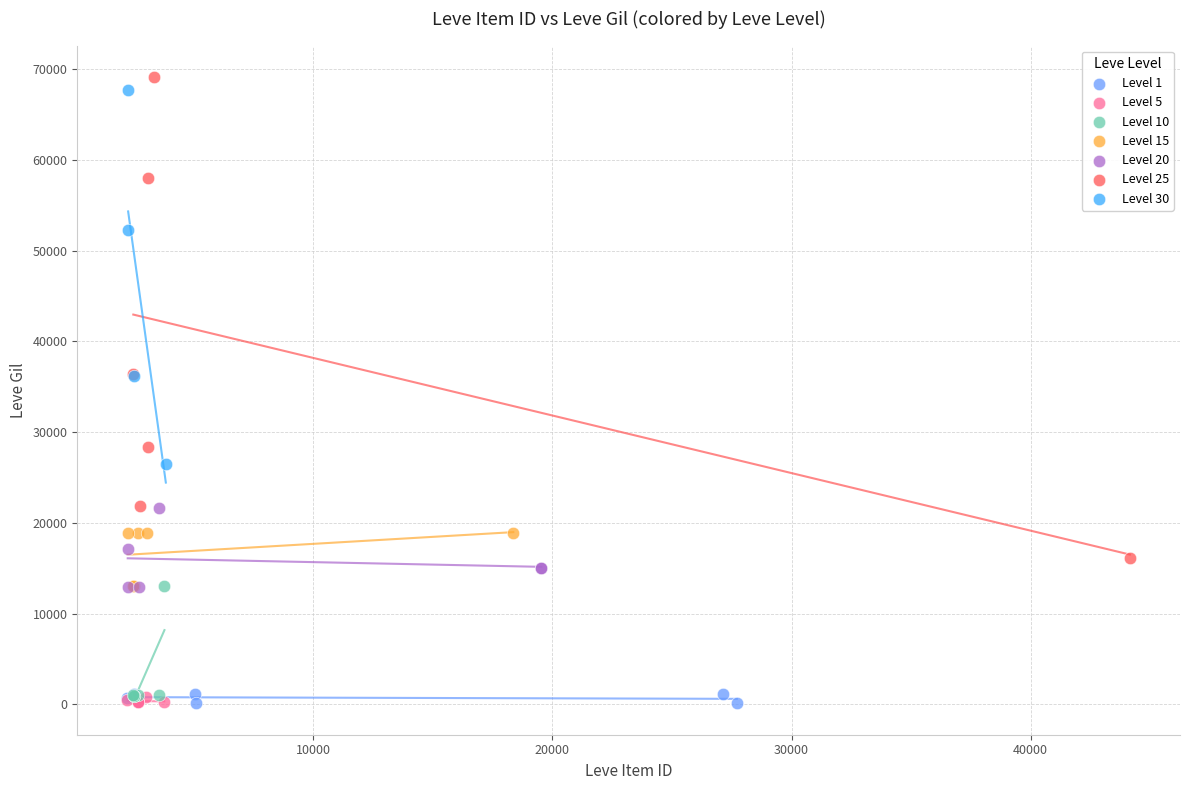

What are all the series names shown in the legend?

Level 1, Level 5, Level 10, Level 15, Level 20, Level 25, Level 30